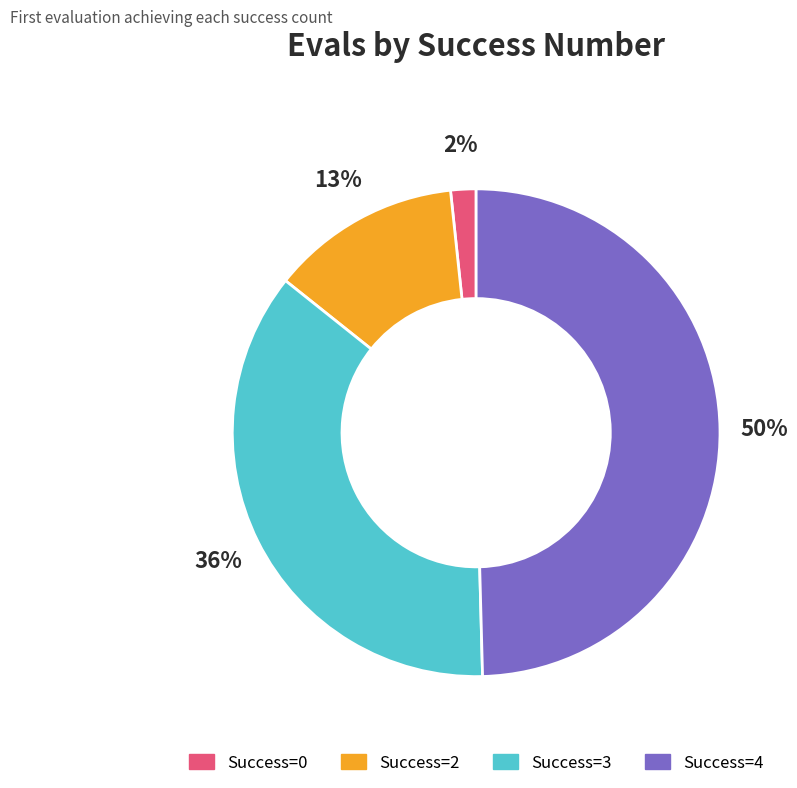

Does any single category account for the majority?

No